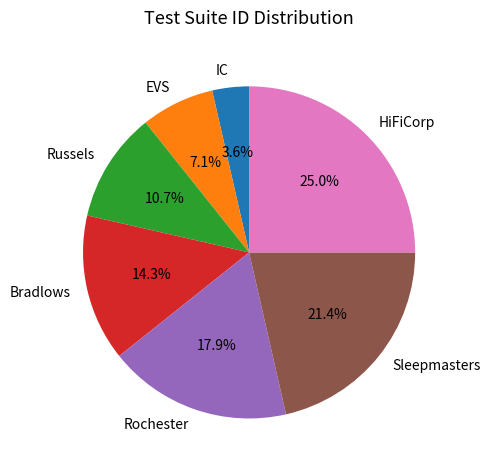

Which has a higher value, EVS or Sleepmasters?

Sleepmasters